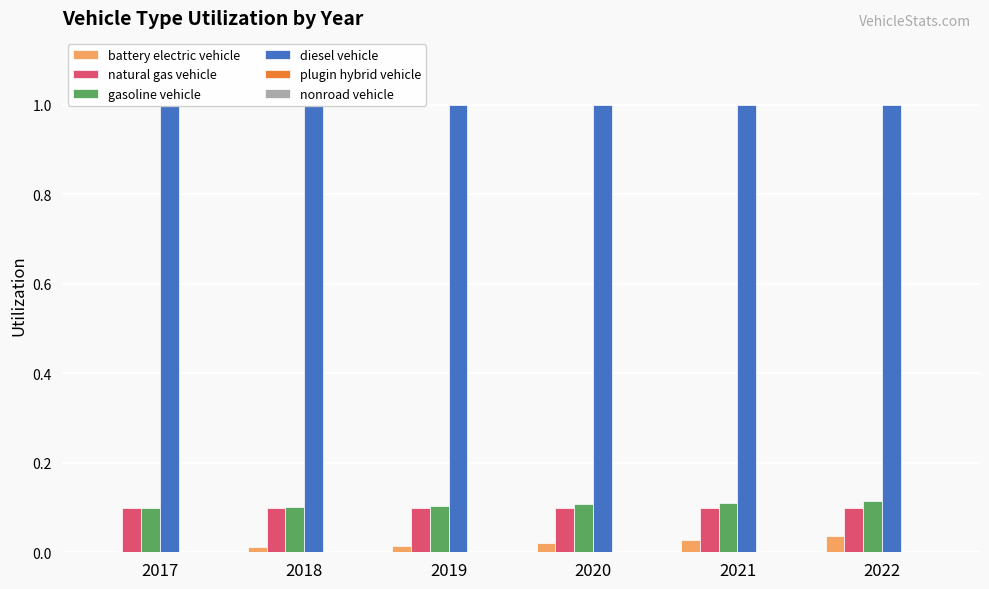

What are all the series names shown in the legend?

battery electric vehicle, natural gas vehicle, gasoline vehicle, diesel vehicle, plugin hybrid vehicle, nonroad vehicle